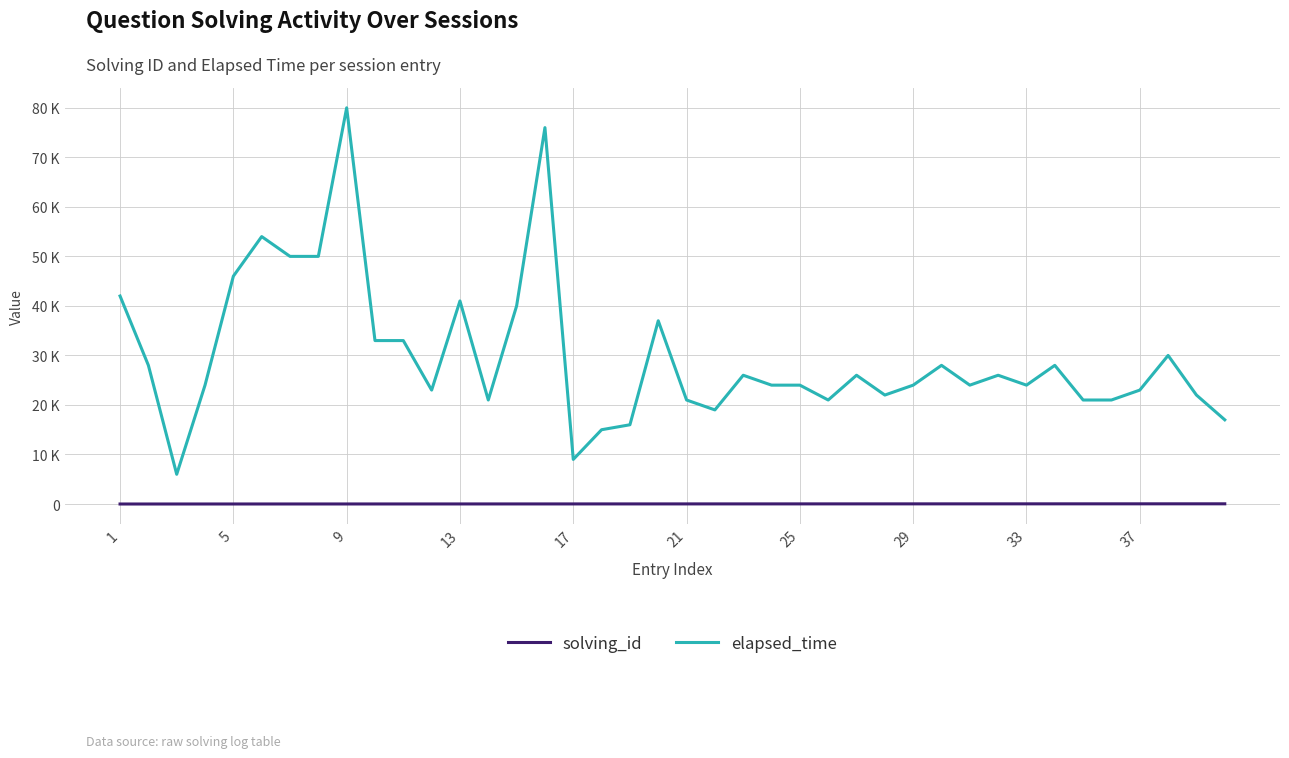

What are all the series names shown in the legend?

solving_id, elapsed_time